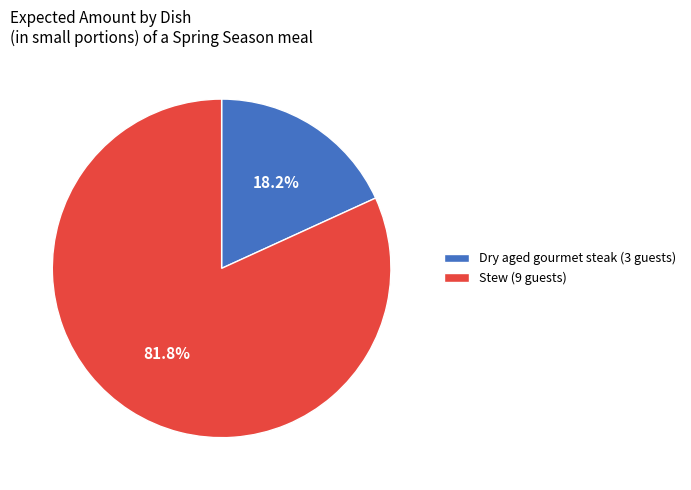

Does any single category account for the majority?

Yes